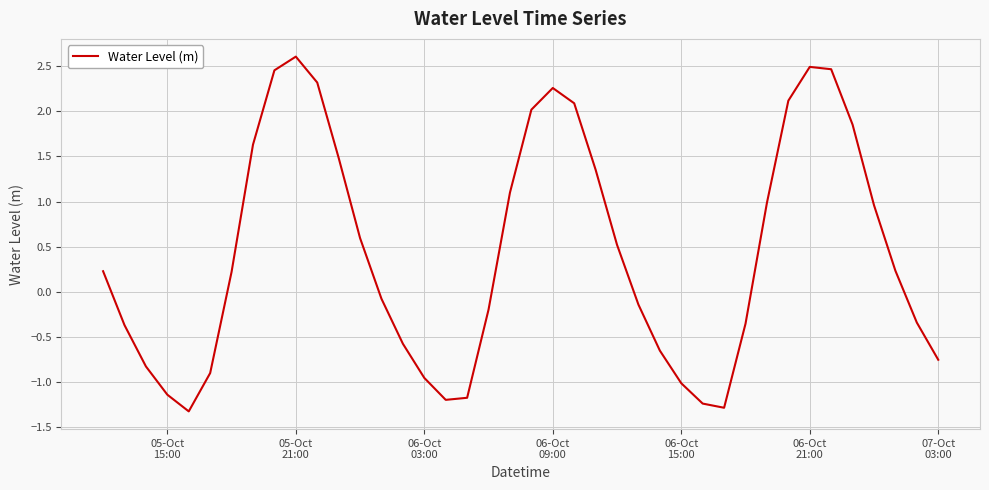

What is the average value?

0.4